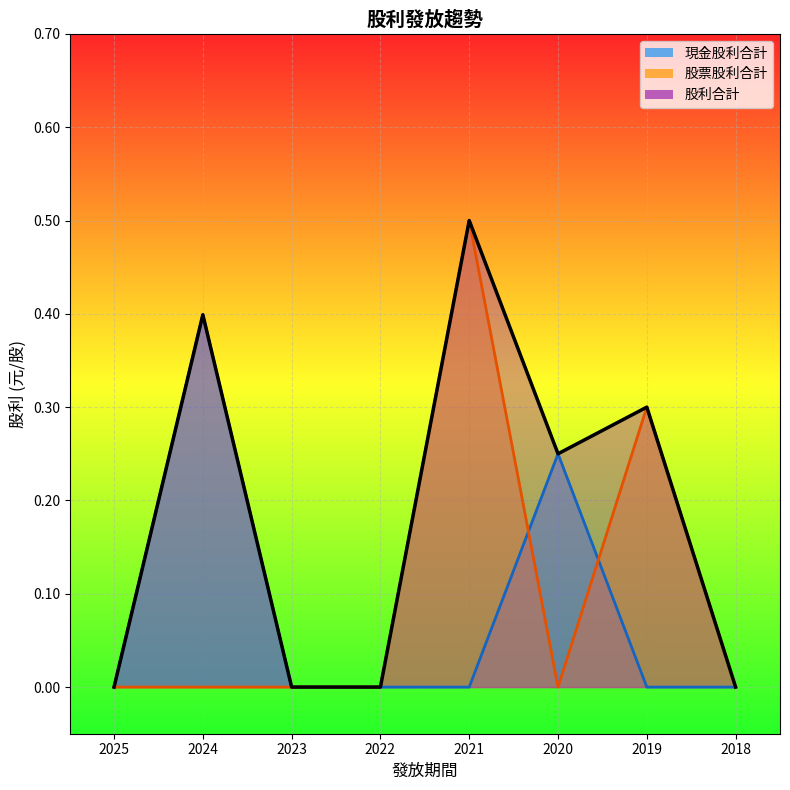

How many 股票股利合計 values are between 0 and 1?

8